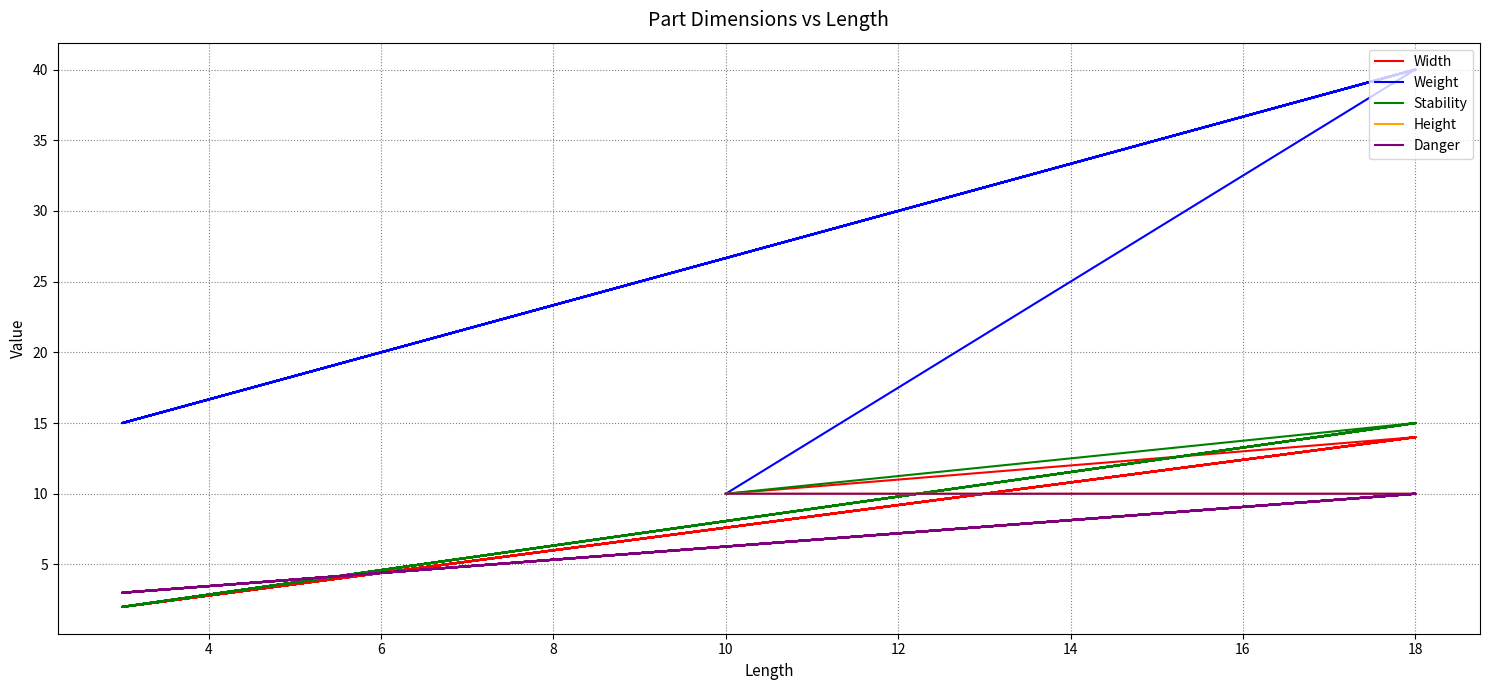

Which series has the largest total across all categories?

Weight